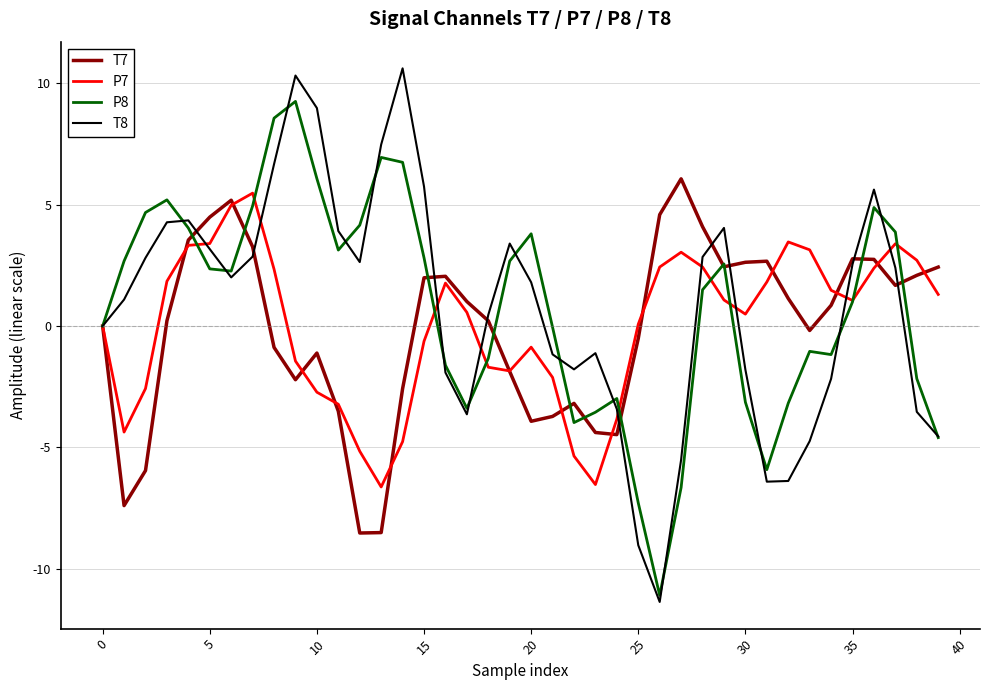

What is the greatest value displayed?

10.6